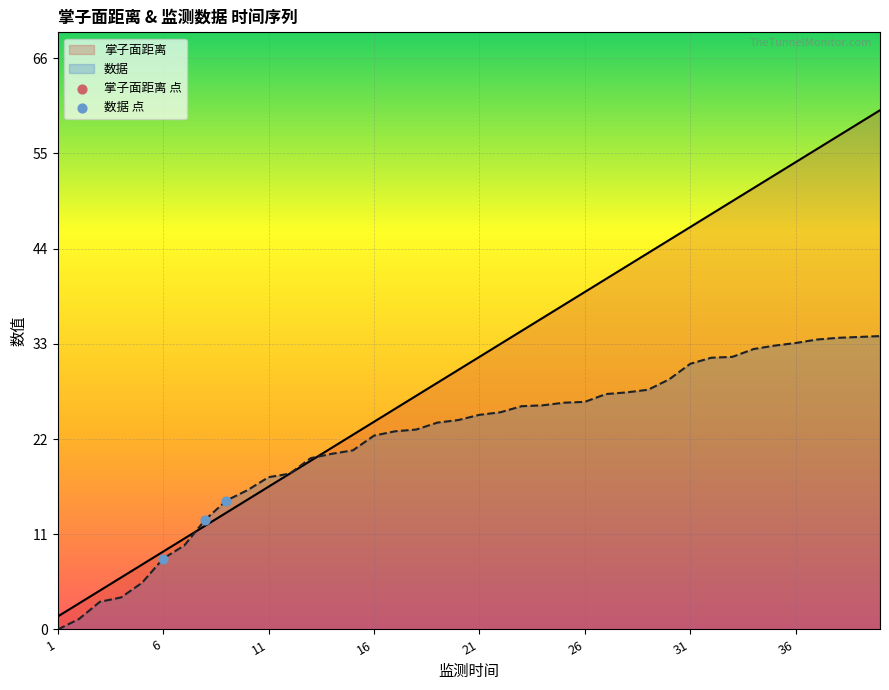

What is the spread (max minus min) of values at 1?

1.5